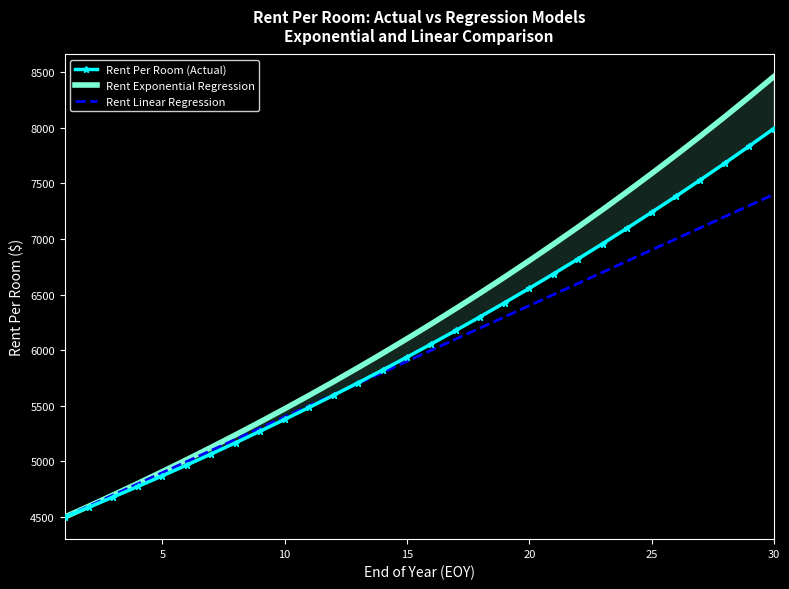

Which series has the largest total across all categories?

Rent Exponential Regression